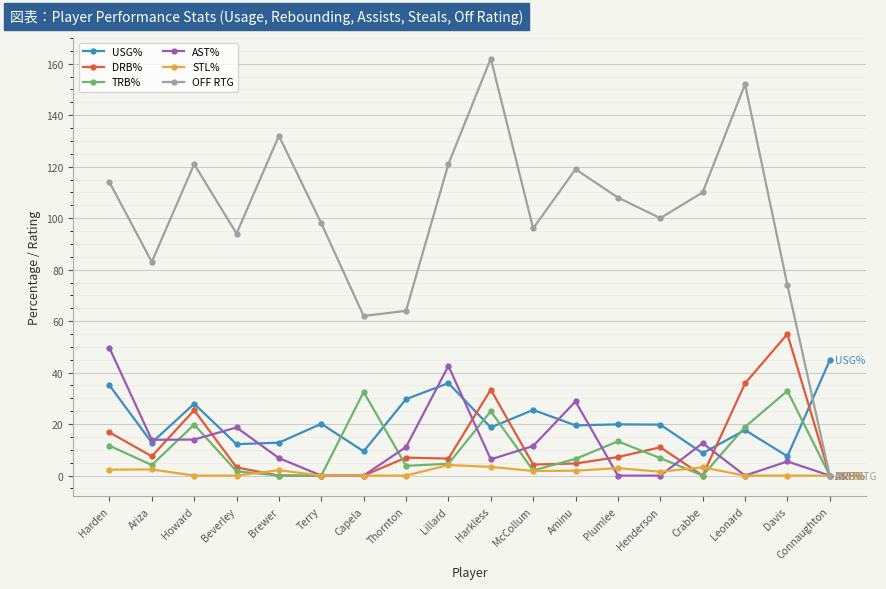

Is it true that OFF RTG equals 64.7 at Lillard?

False